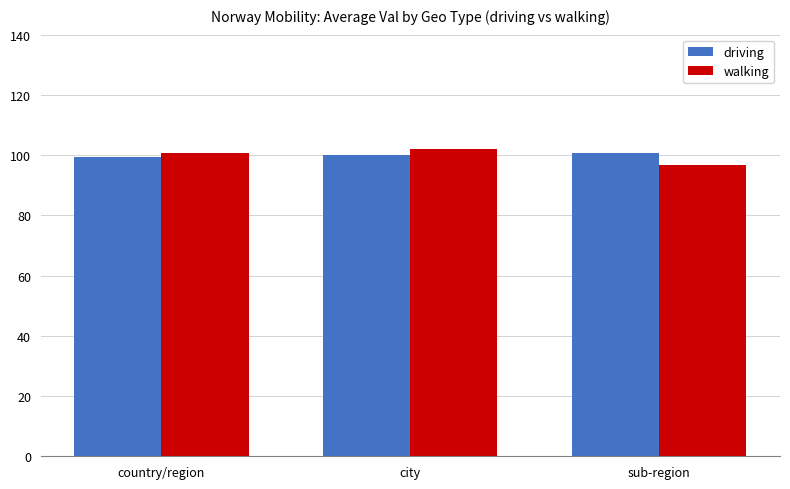

Reading left to right, transcribe all the data shown in this chart.

driving: 99.2	99.9	100.6
walking: 100.8	102.0	96.8